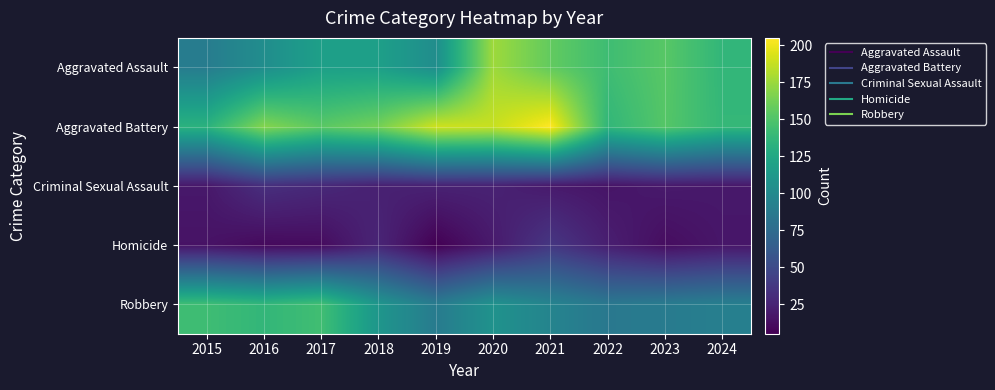

Reading left to right, what are all the values shown in this chart?

Aggravated Assault: 2015=89	2016=103	2017=118	2018=118	2019=103	2020=176	2021=157	2022=143	2023=153	2024=137
Aggravated Battery: 2015=133	2016=168	2017=154	2018=163	2019=190	2020=188	2021=205	2022=137	2023=152	2024=138
Criminal Sexual Assault: 2015=18	2016=32	2017=28	2018=23	2019=24	2020=24	2021=19	2022=16	2023=19	2024=18
Homicide: 2015=15	2016=10	2017=11	2018=26	2019=5	2020=19	2021=37	2022=22	2023=12	2024=17
Robbery: 2015=143	2016=137	2017=144	2018=110	2019=88	2020=107	2021=95	2022=85	2023=88	2024=91